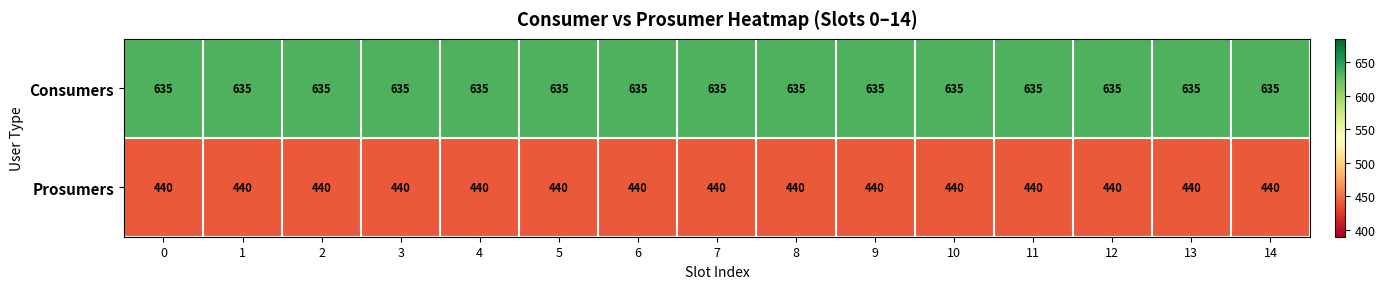

What is the spread (max minus min) of values at 7?

195